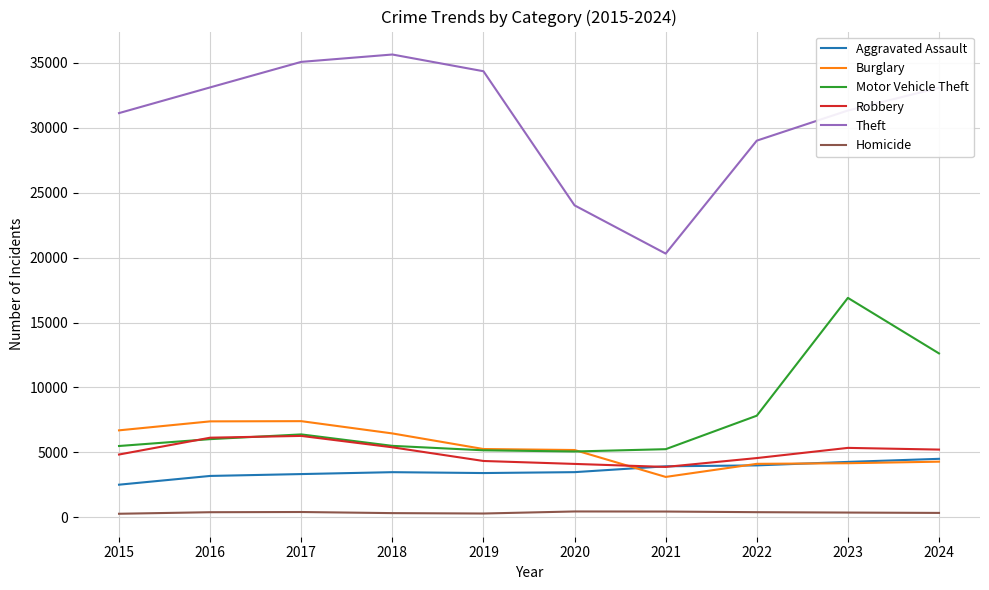

True or false: Motor Vehicle Theft has a value of 8210 at 2016.

False